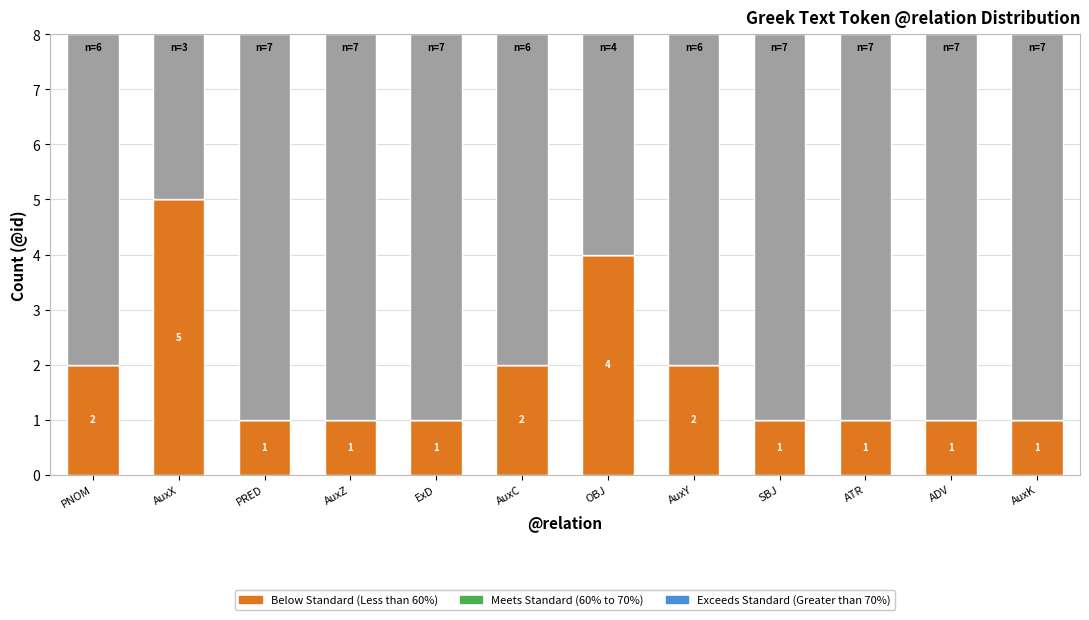

What is the total value across all series at OBJ?

8